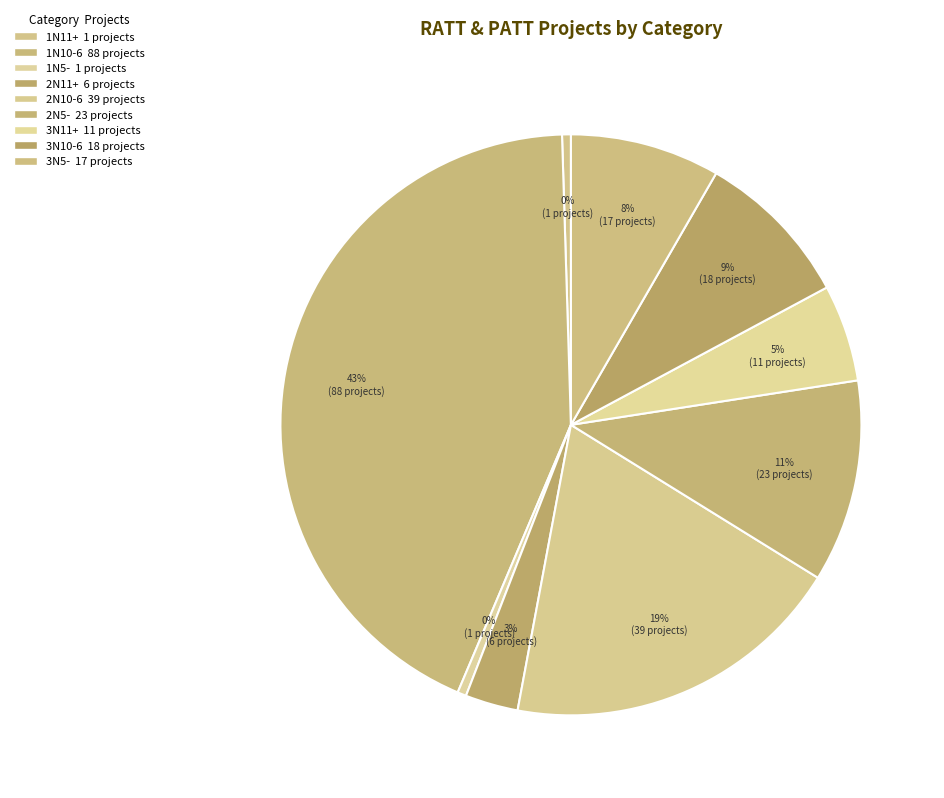

To the nearest percent, what portion does 2N5- represent?

11%